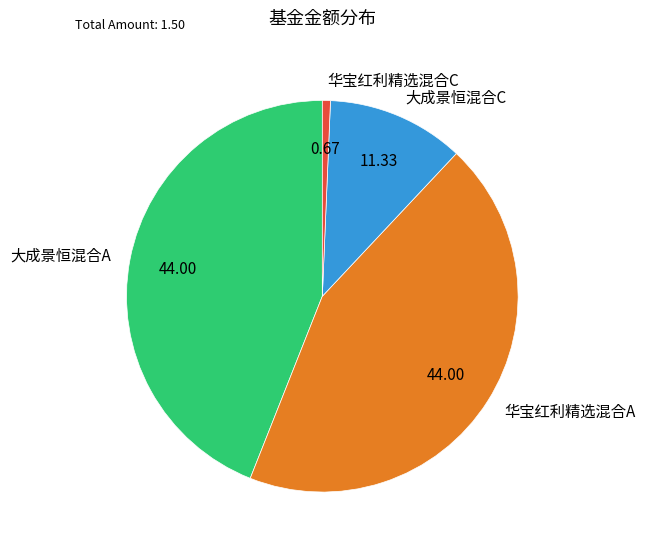

Does 华宝红利精选混合A represent more than half of the total?

No